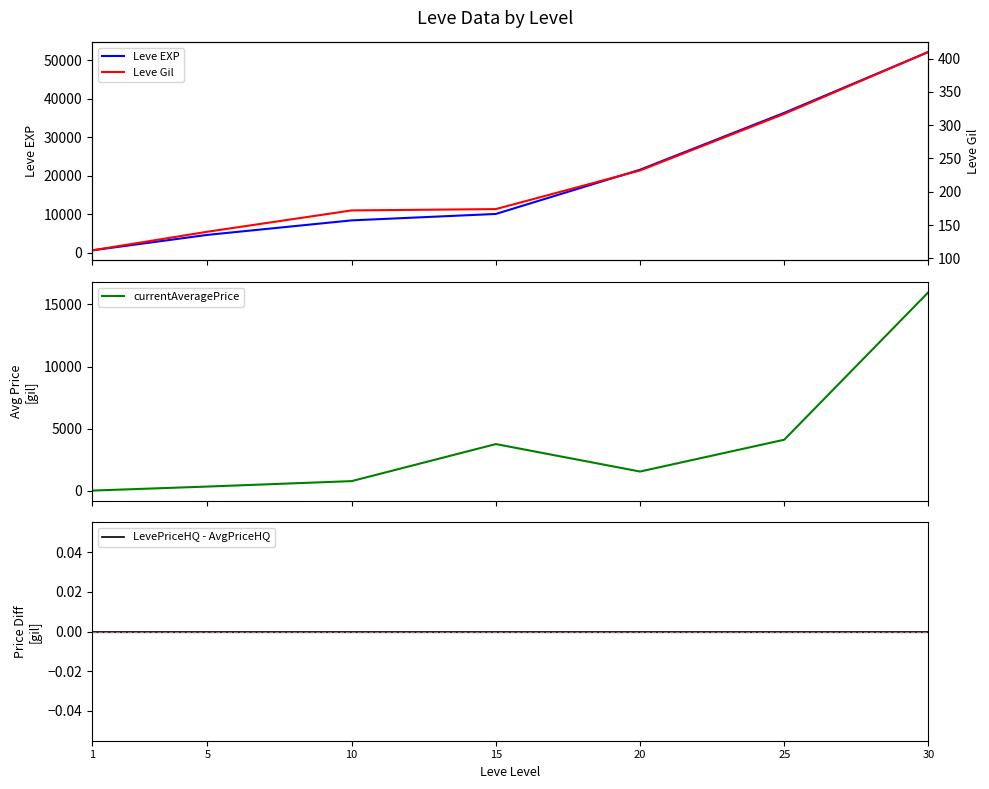

What is the sum of the Leve Gil values at 15 and 1?

286